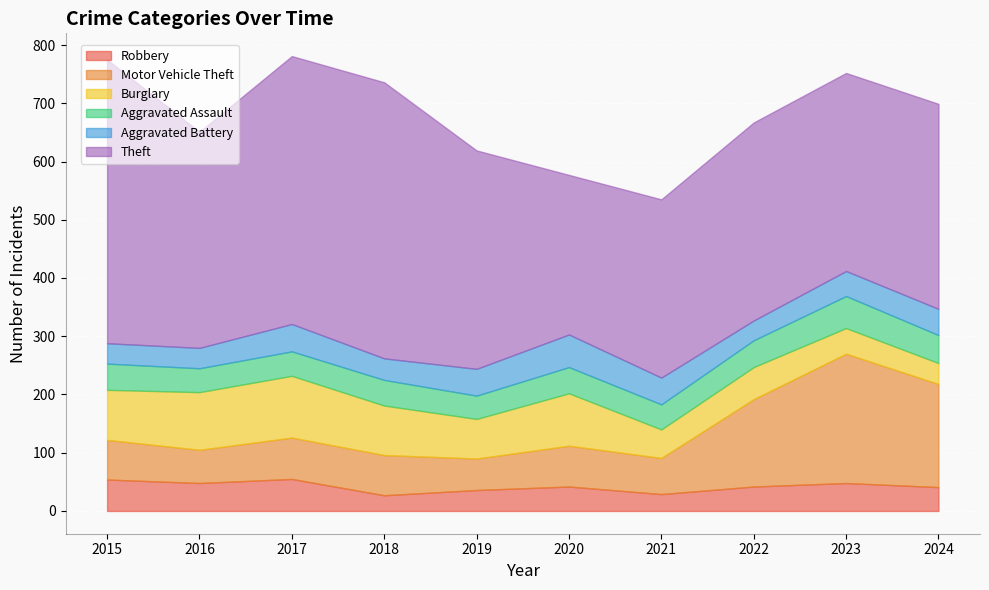

At which category is the sum across all series the highest?

2017